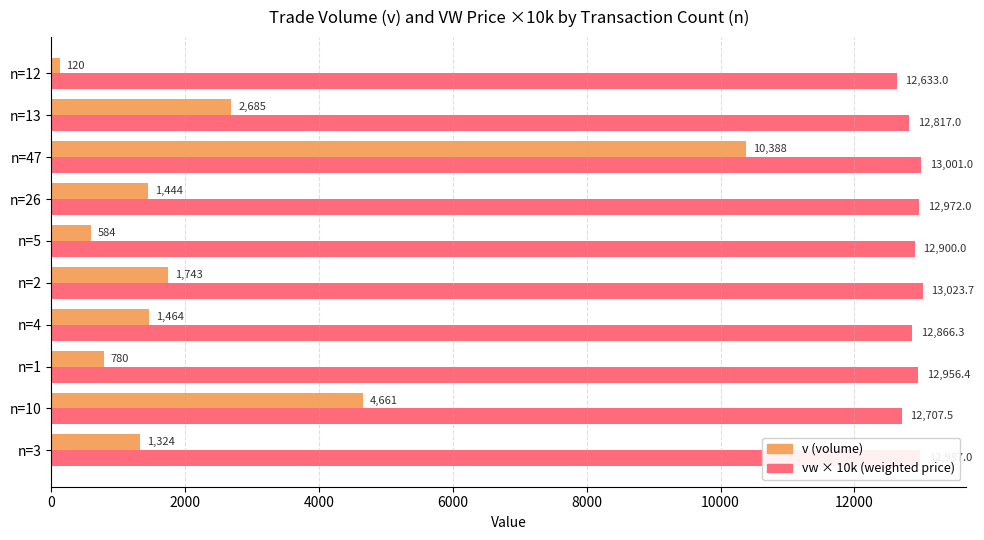

At which category is the sum across all series the highest?

n=47